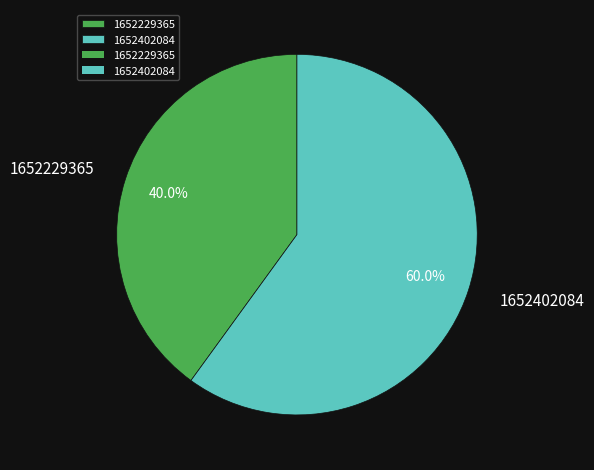

What is the smallest slice in the pie chart?

1652229365